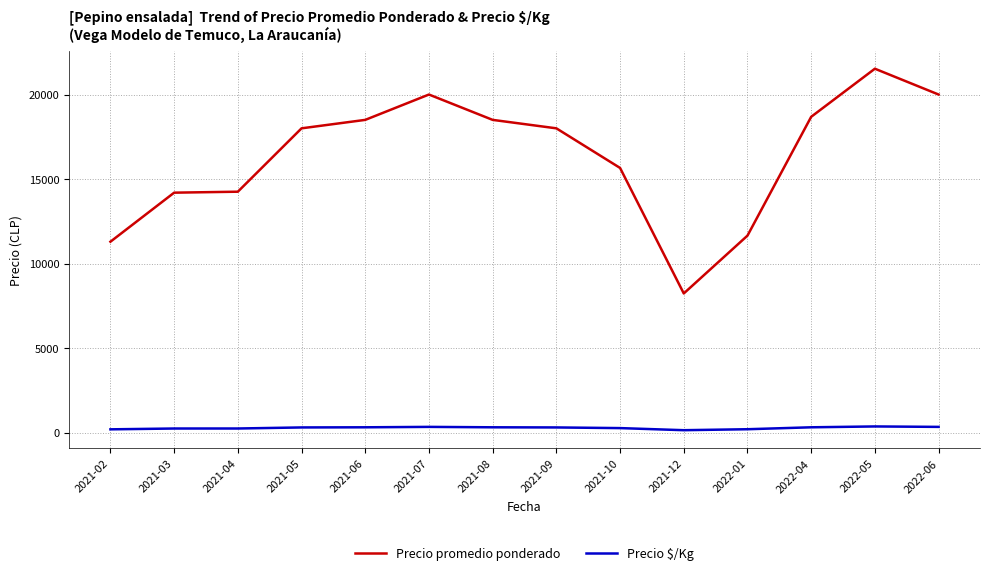

Is the value of Precio $/Kg at 2021-06 greater than the value of Precio promedio ponderado at 2021-07?

No